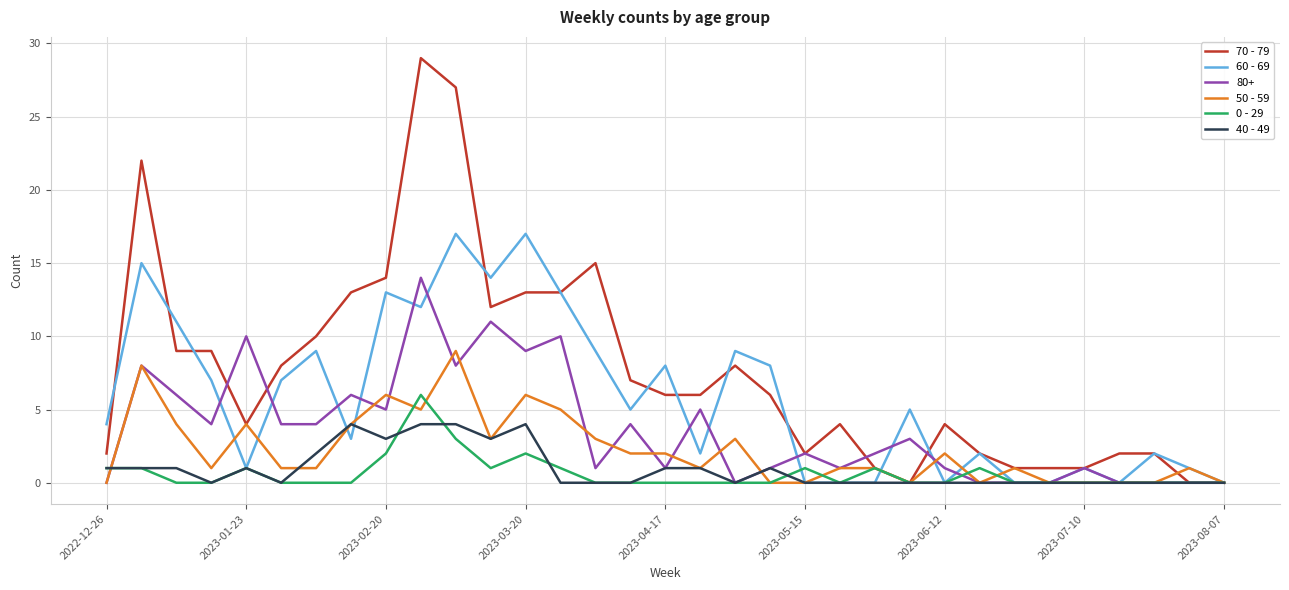

What is the greatest value displayed?

29